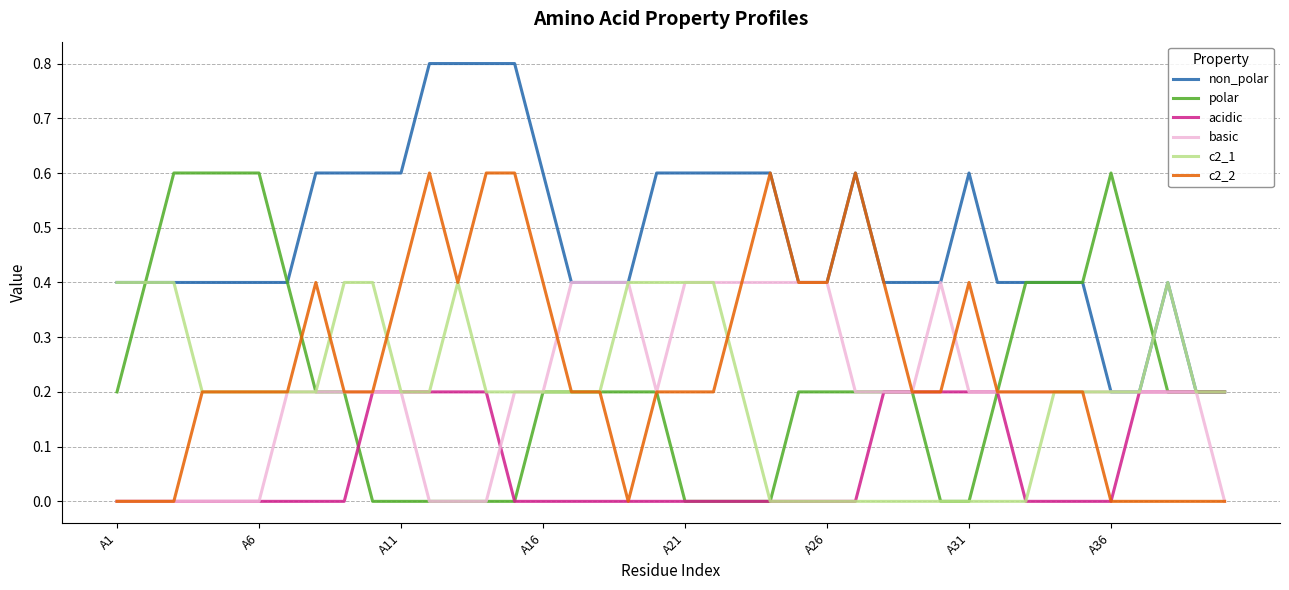

How many lines are shown in the chart?

6